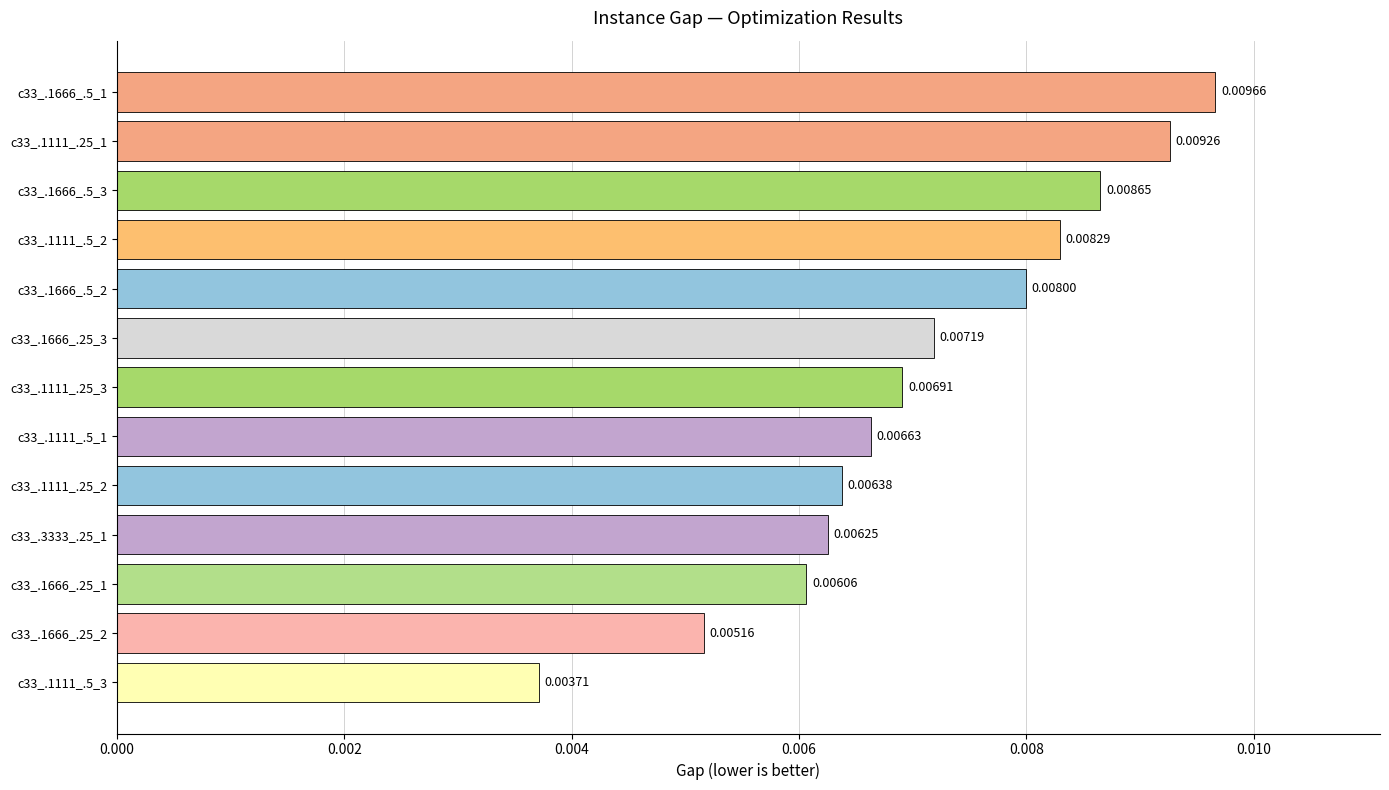

Rank the categories by value from highest to lowest.

c33_.1666_.5_1, c33_.1111_.25_1, c33_.1666_.5_3, c33_.1111_.5_2, c33_.1666_.5_2, c33_.1666_.25_3, c33_.1111_.25_3, c33_.1111_.5_1, c33_.1111_.25_2, c33_.3333_.25_1, c33_.1666_.25_1, c33_.1666_.25_2, c33_.1111_.5_3